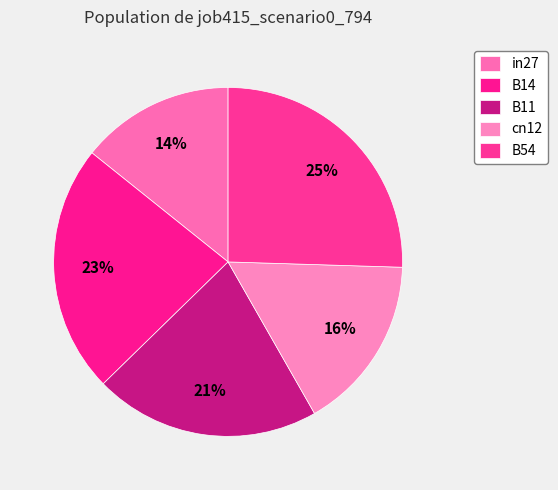

True or false: B54 accounts for 33% of the total.

False